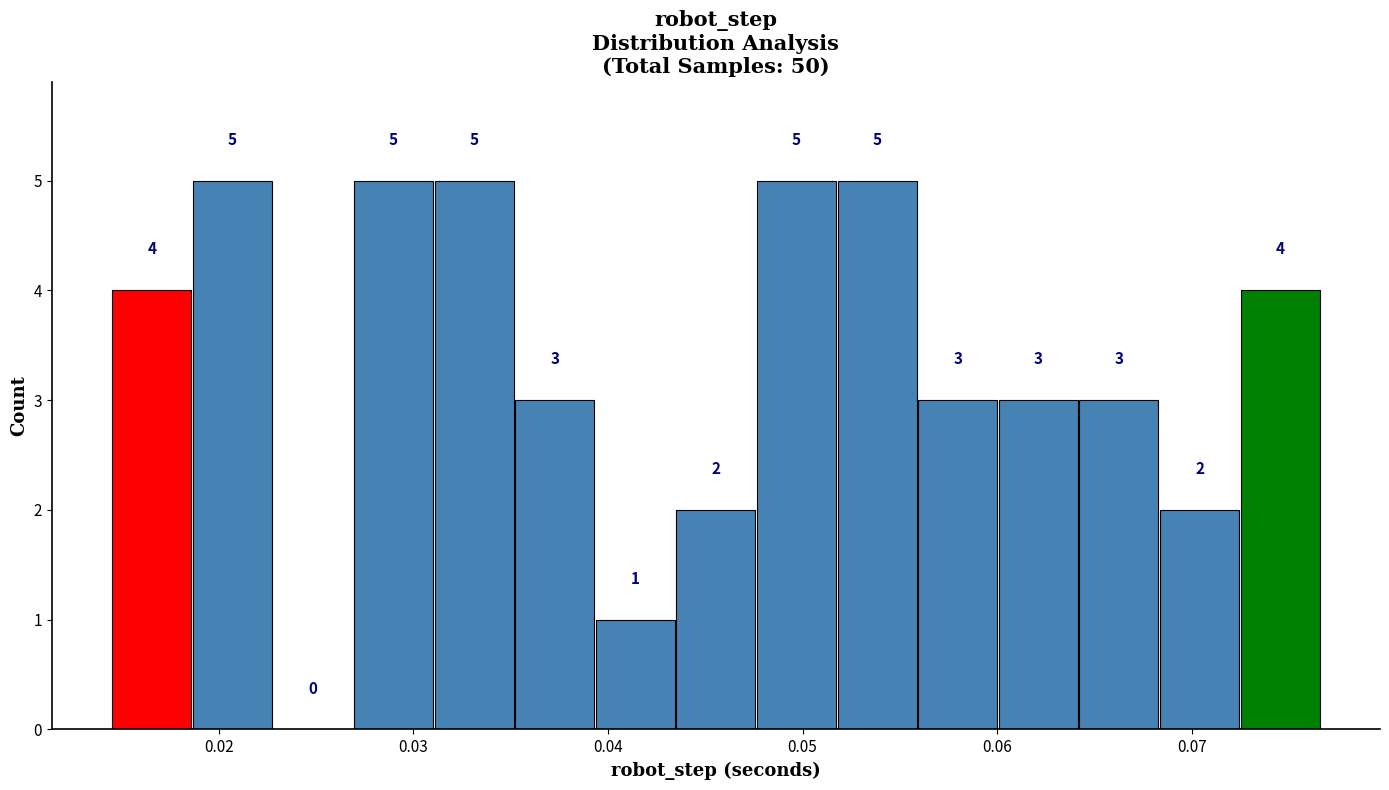

How tall is the bar that spans 0.043 to 0.048 on the x-axis? The bar edges are not printed on the chart, so give them approximately, as read against the axis.

2